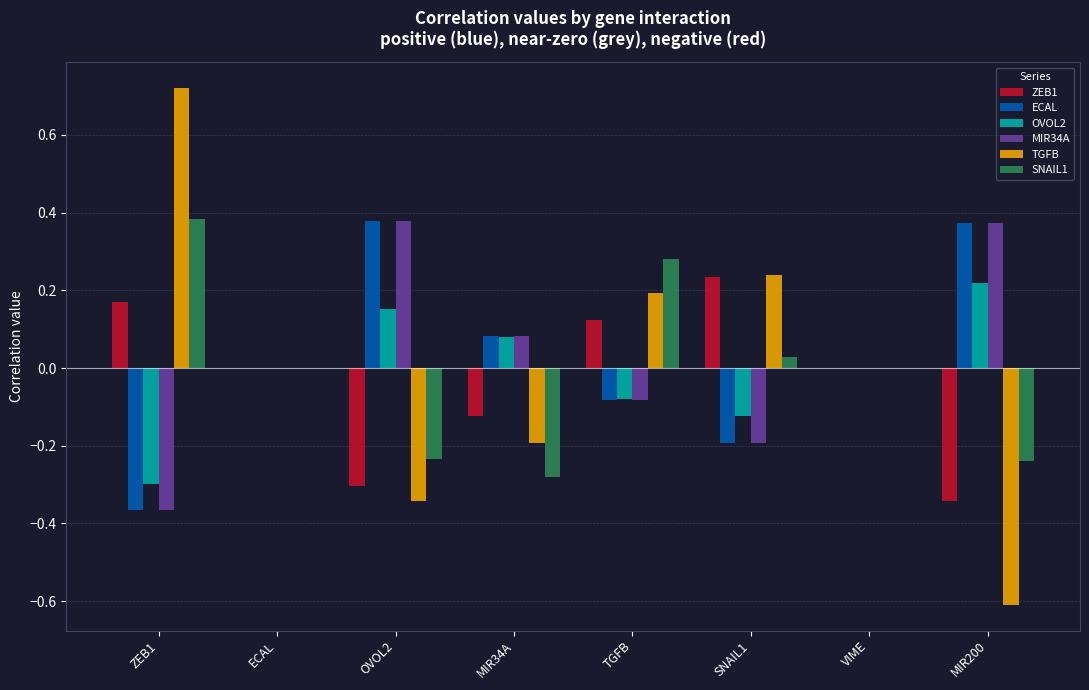

At which category is the sum across all series the highest?

TGFB